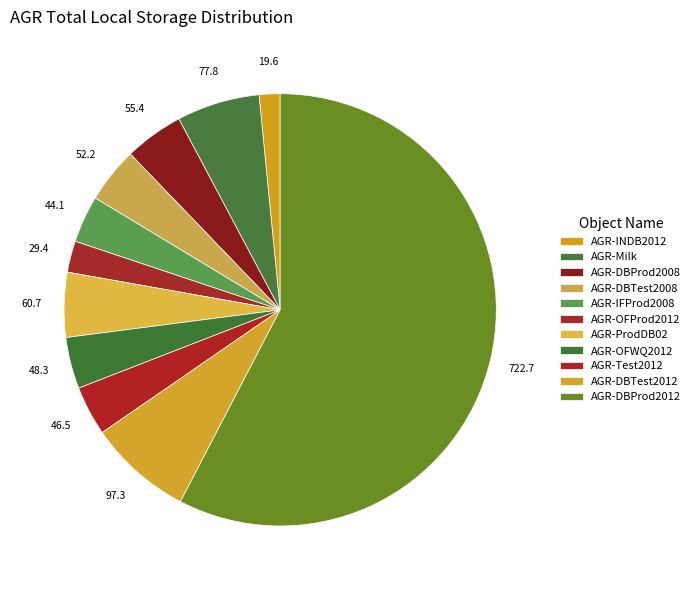

To the nearest percent, what is the combined percentage of AGR-DBProd2012 and AGR-OFWQ2012?

61%